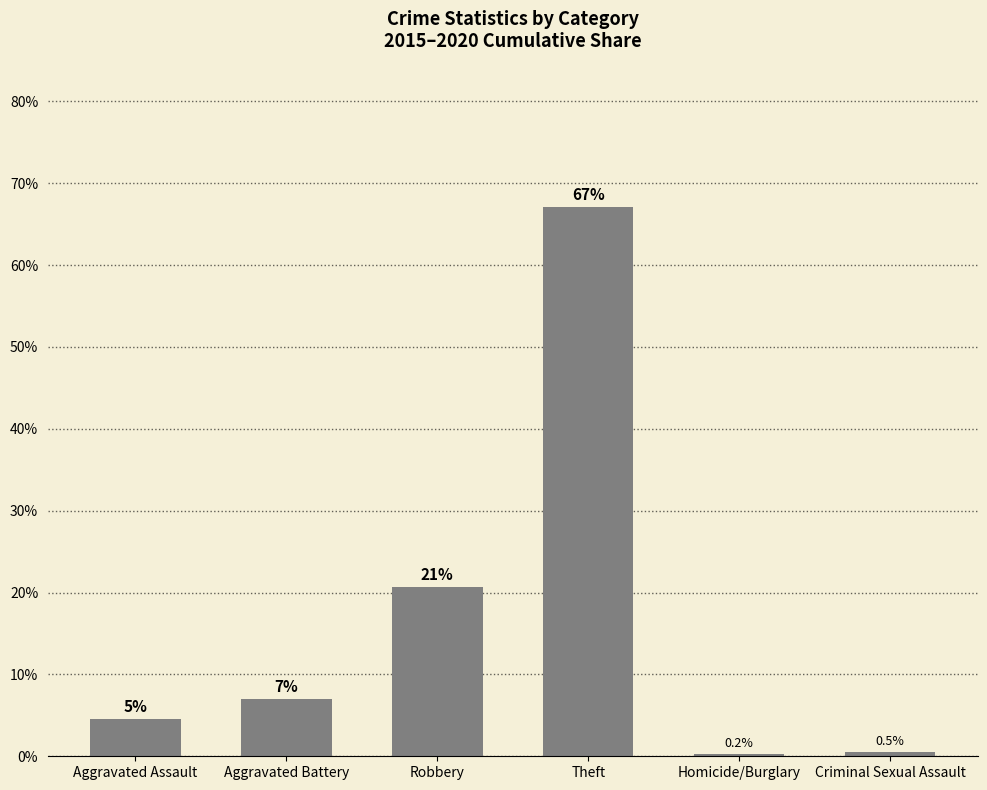

At which category does the chart reach its peak across all series?

Theft